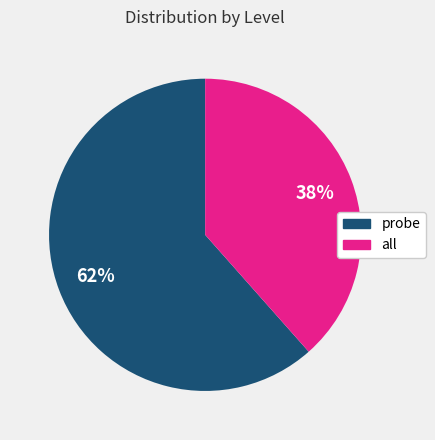

Combined, do all and probe account for over 50%?

Yes